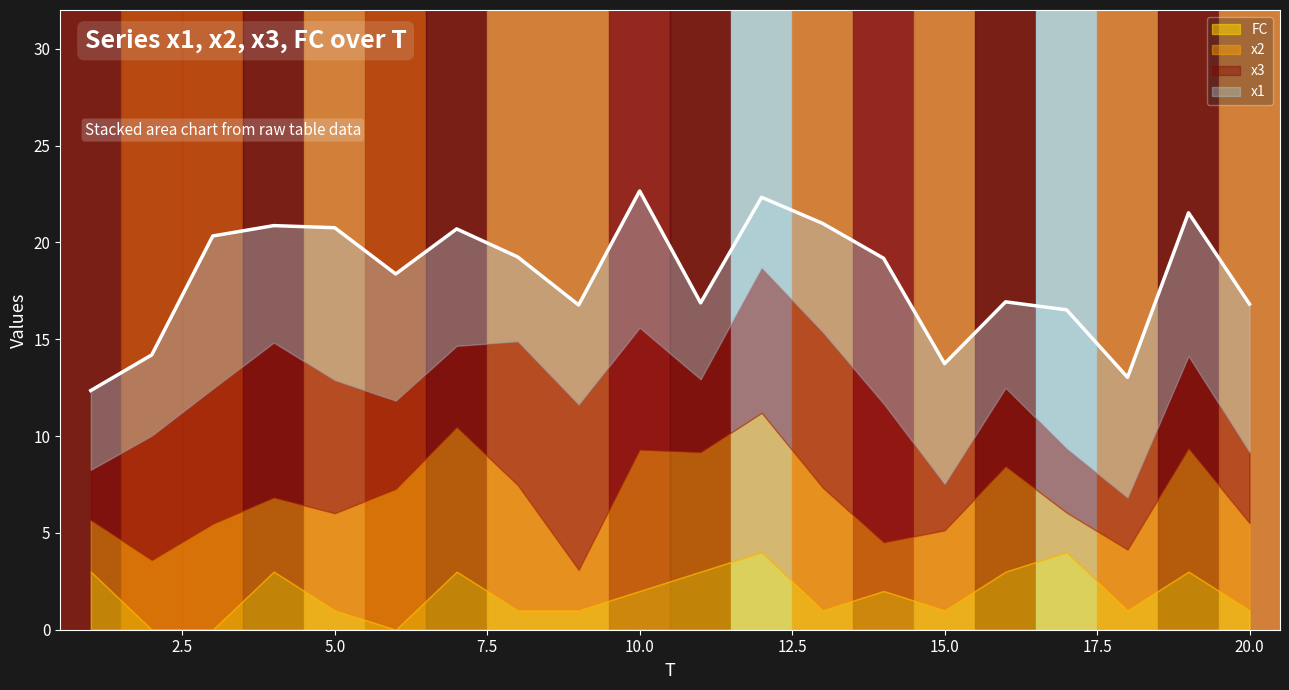

What is the value of the FC point at the 16th from the left?

3.0